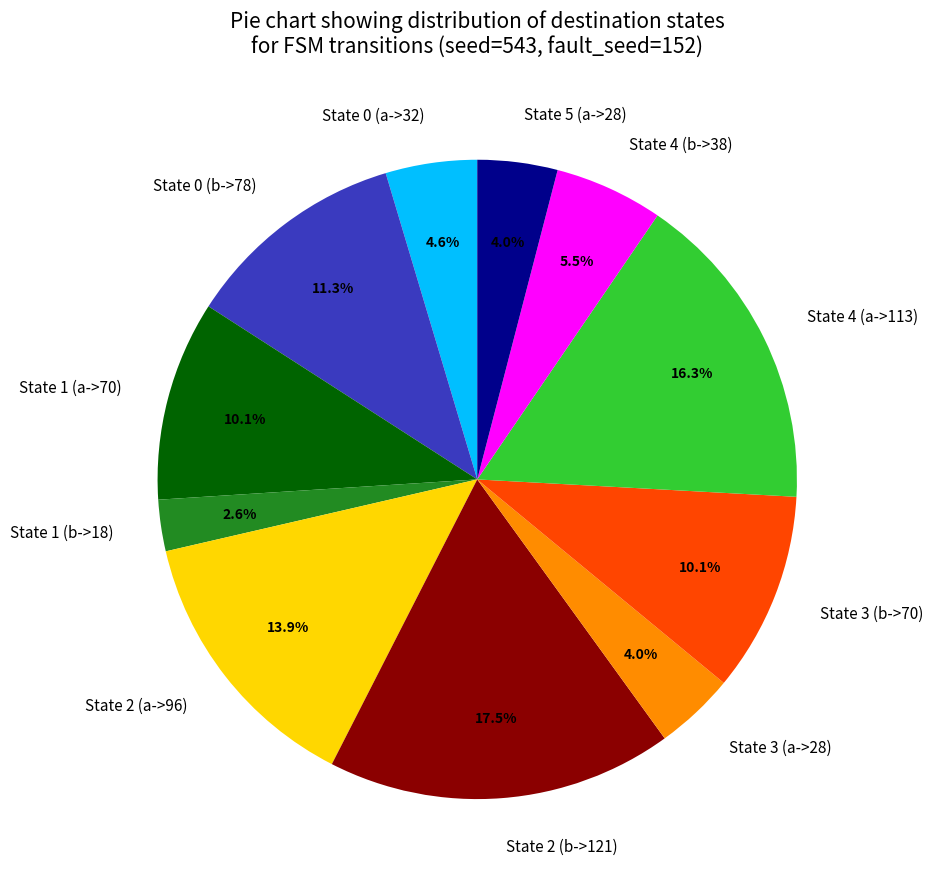

Is State 3 (b->70) the majority of the pie?

No